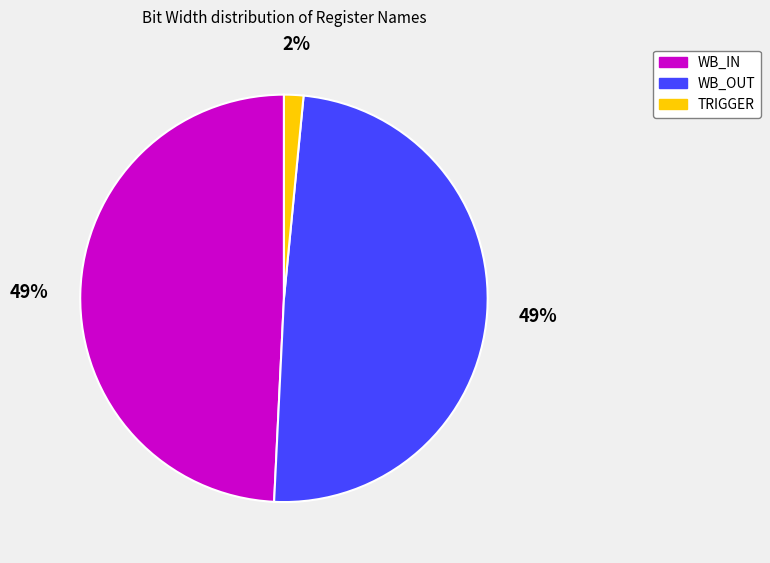

To the nearest percent, what is the combined percentage of TRIGGER and WB_IN?

51%